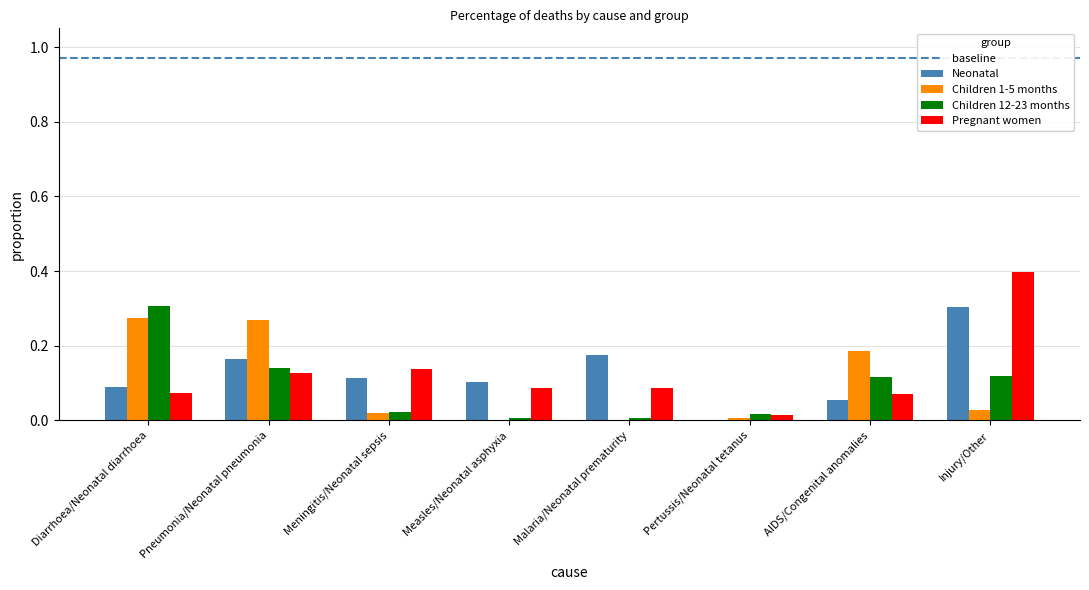

What is the sum of all Neonatal values?

1.0